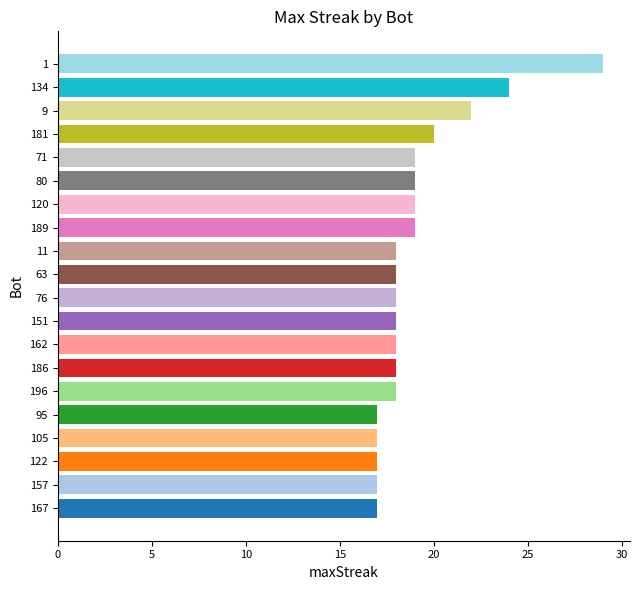

Read the value at 151.

18